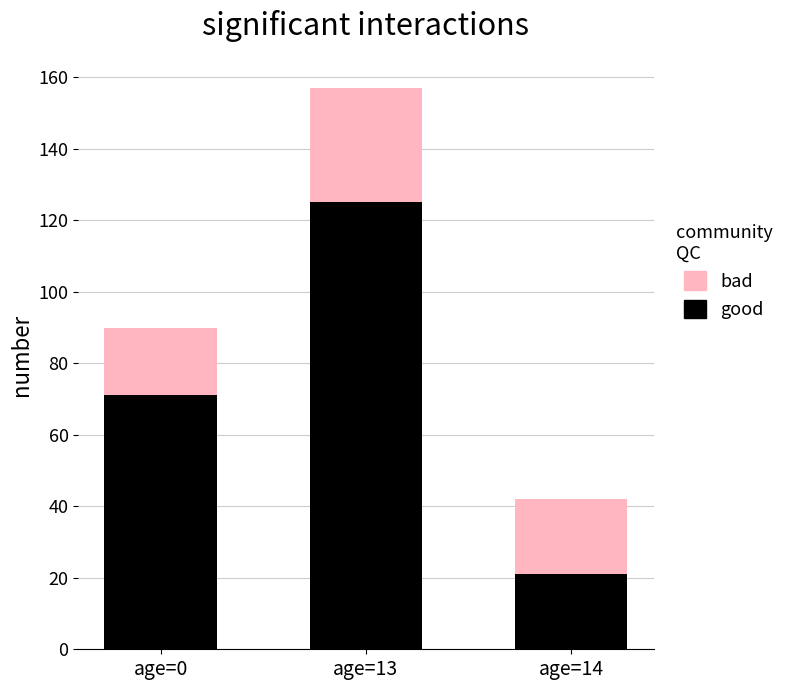

List the labels in order of good value, largest first.

age=13, age=0, age=14